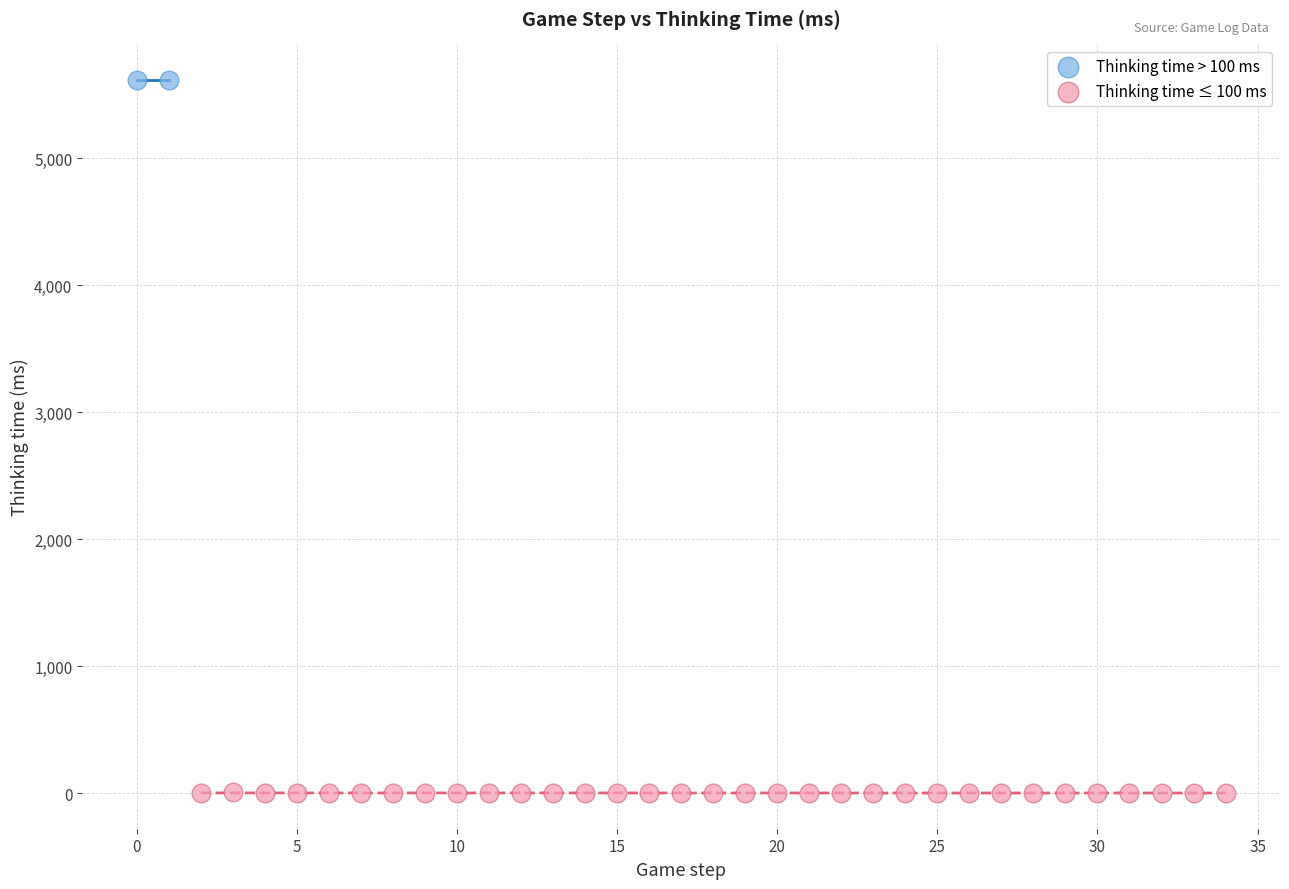

What are all the series names shown in the legend?

Thinking time > 100 ms, Thinking time ≤ 100 ms